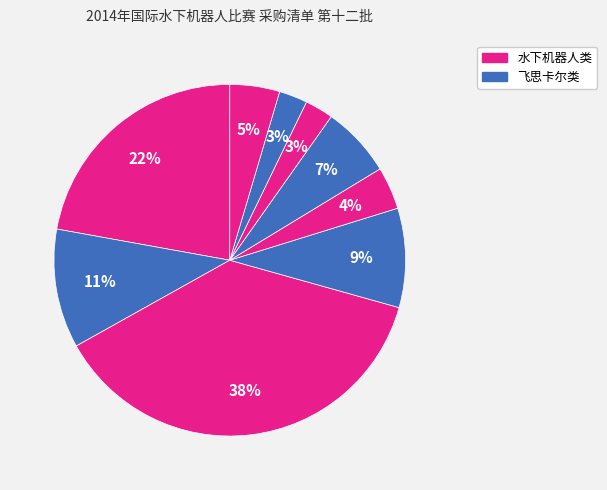

How many slices are in this pie chart?

9